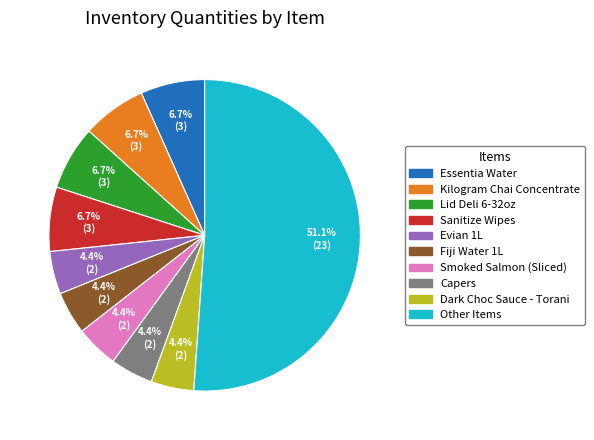

Combined, do Dark Choc Sauce - Torani and Smoked Salmon (Sliced) account for over 50%?

No